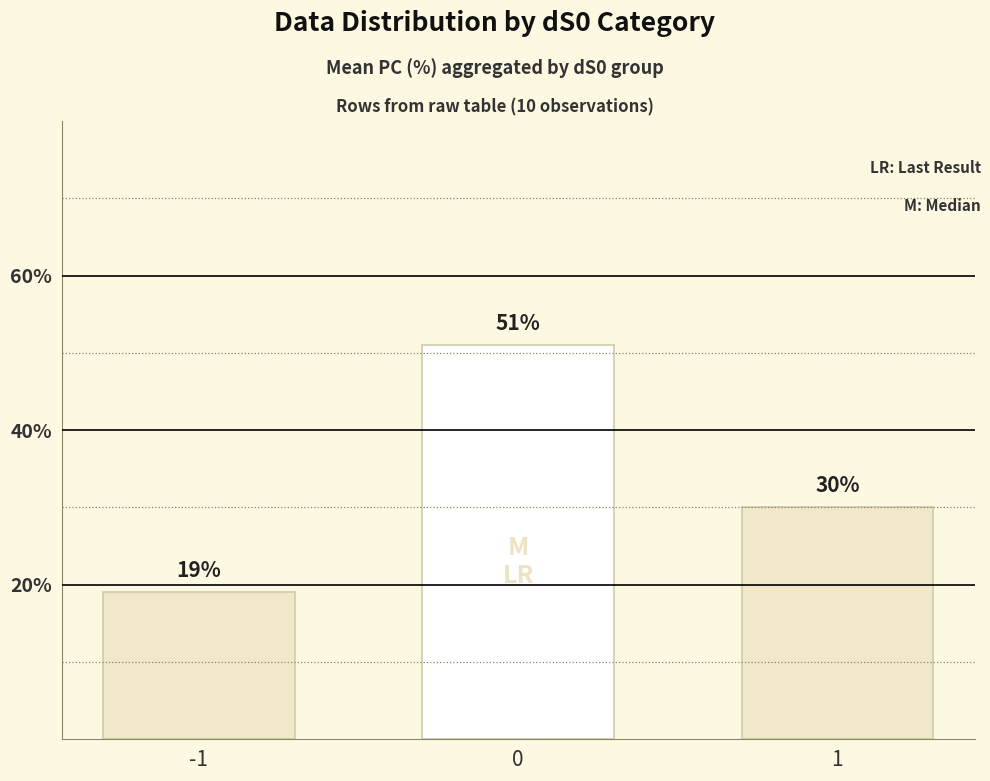

What is the maximum value shown in the chart?

51